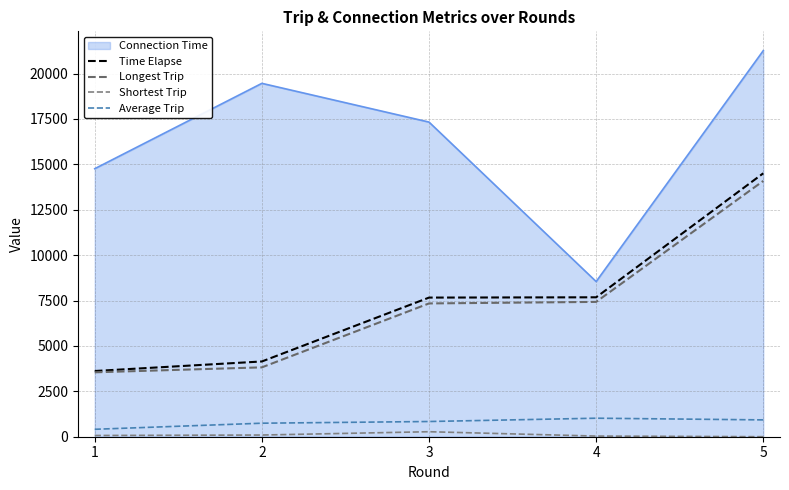

At which category is the sum across all series the highest?

5